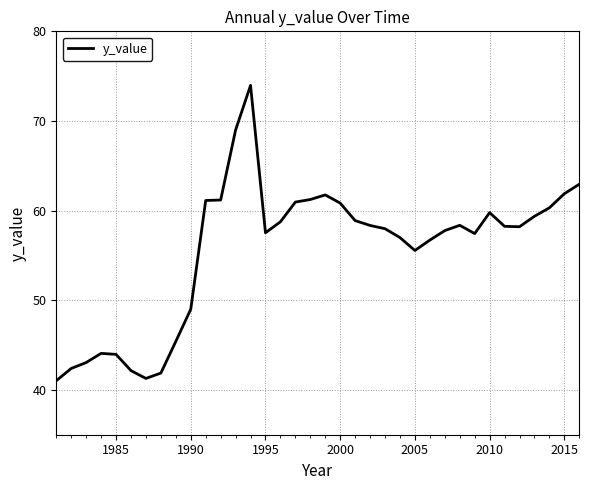

What is the greatest value displayed?

74.0